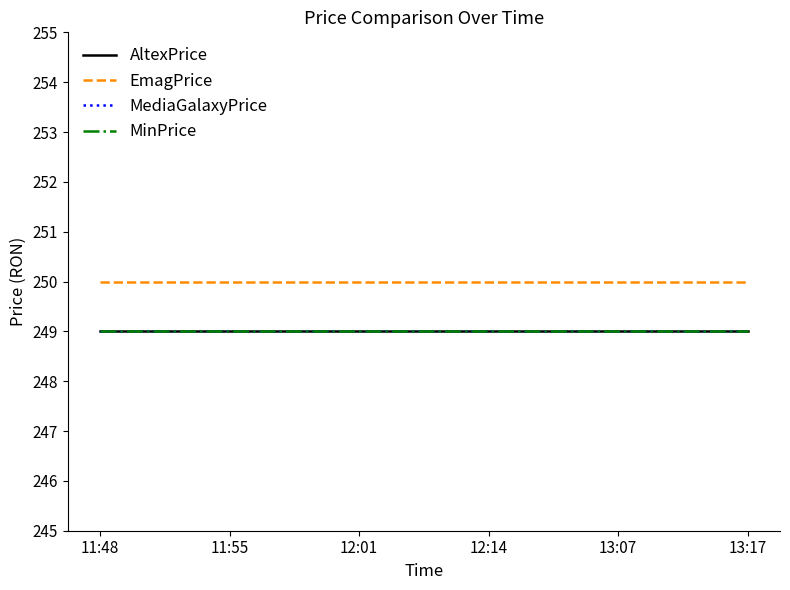

What is the value of the MinPrice point at the 4th from the left?

249